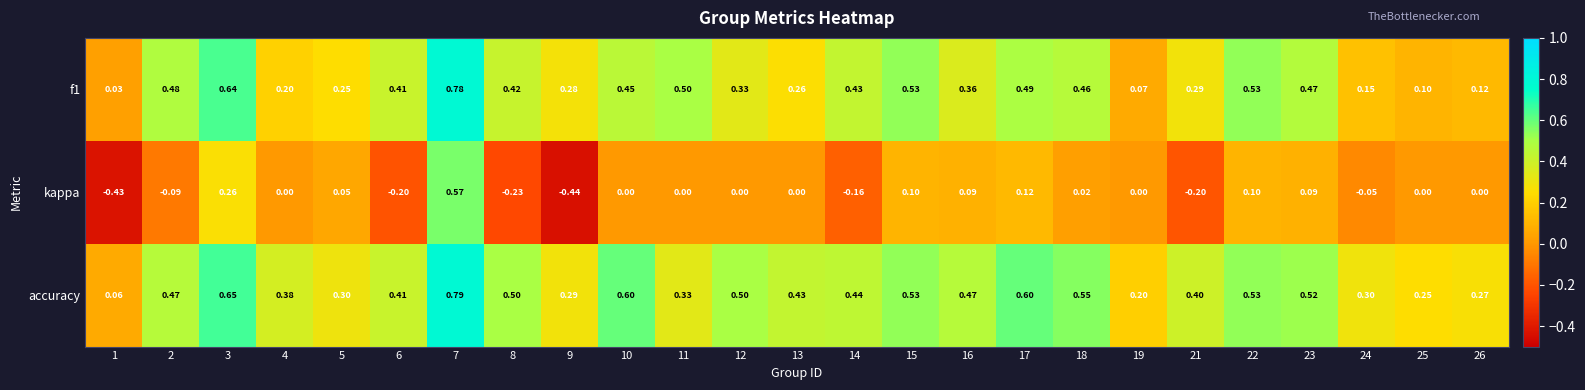

Which series has the widest spread of values?

kappa